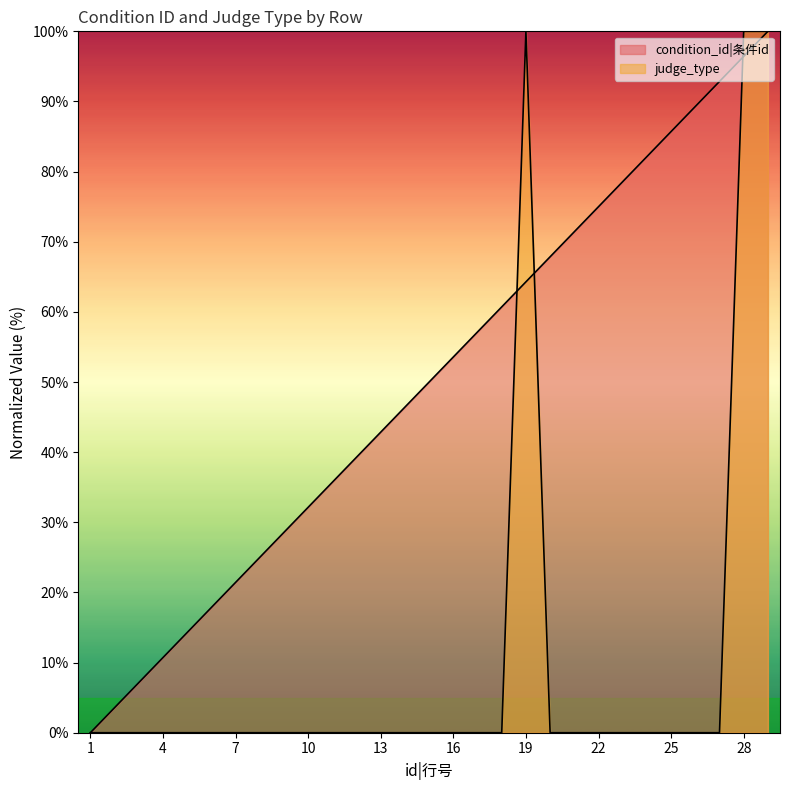

What is the maximum value shown in the chart?

100.0